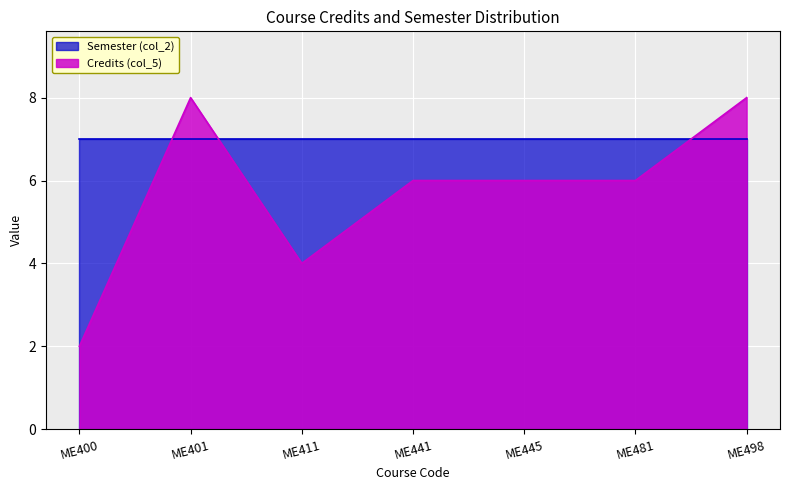

Which series has the largest total across all categories?

Semester (col_2)